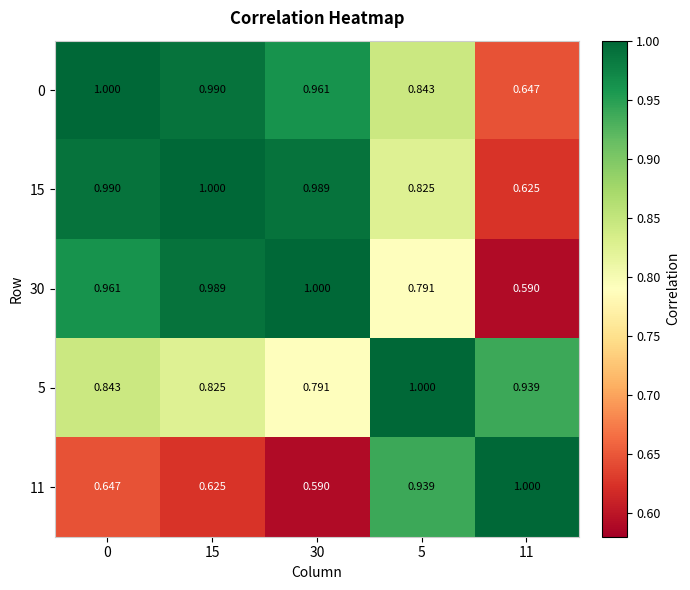

Is the value of 15 at 5 greater than the value of 5 at 0?

No